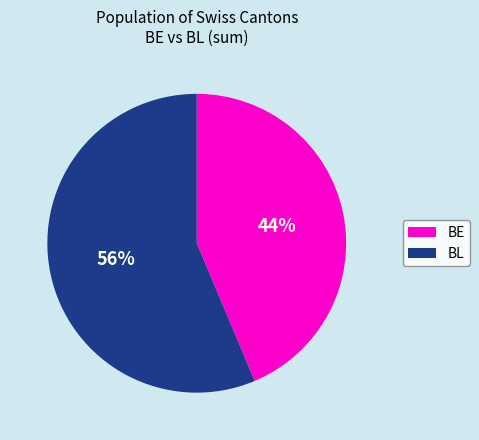

What is the largest slice in the pie chart?

BL